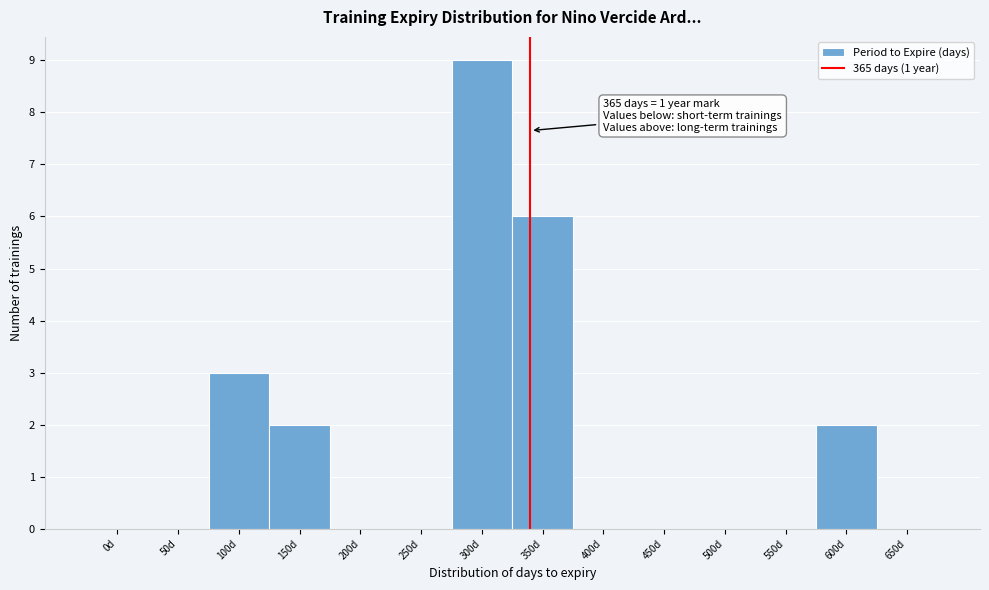

Reading right to left, what are all the values shown in this chart?

650d=0	600d=2	550d=0	500d=0	450d=0	400d=0	350d=6	300d=9	250d=0	200d=0	150d=2	100d=3	50d=0	0d=0